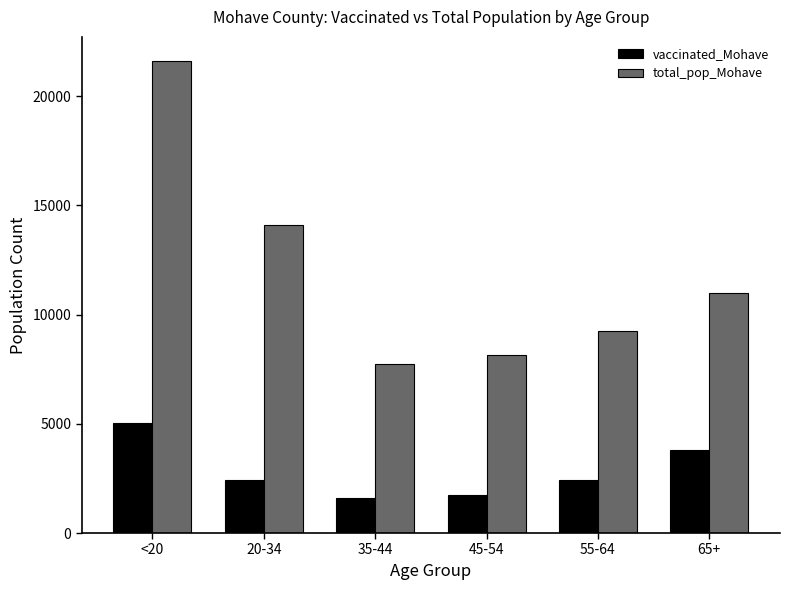

The value of total_pop_Mohave at 35-44 is 1910. True or false?

False